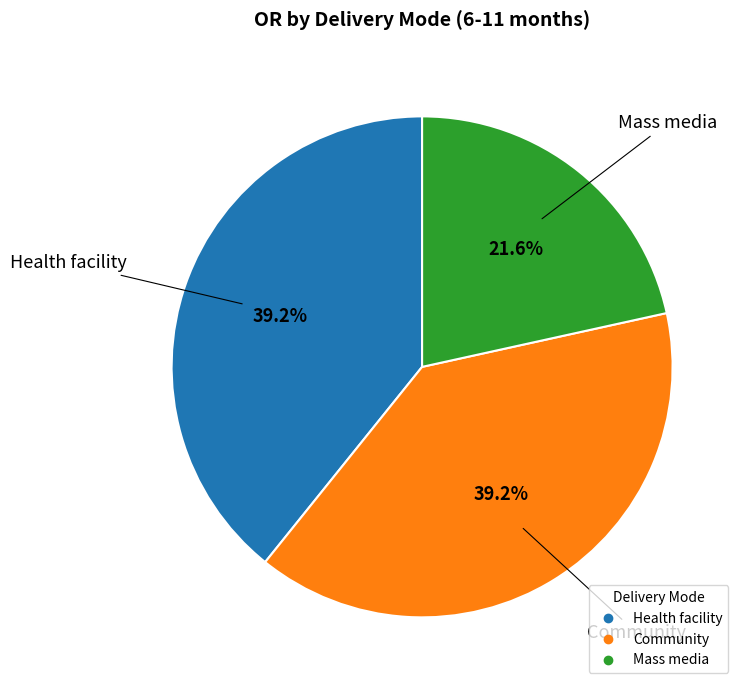

Which slice is the smallest?

Mass media